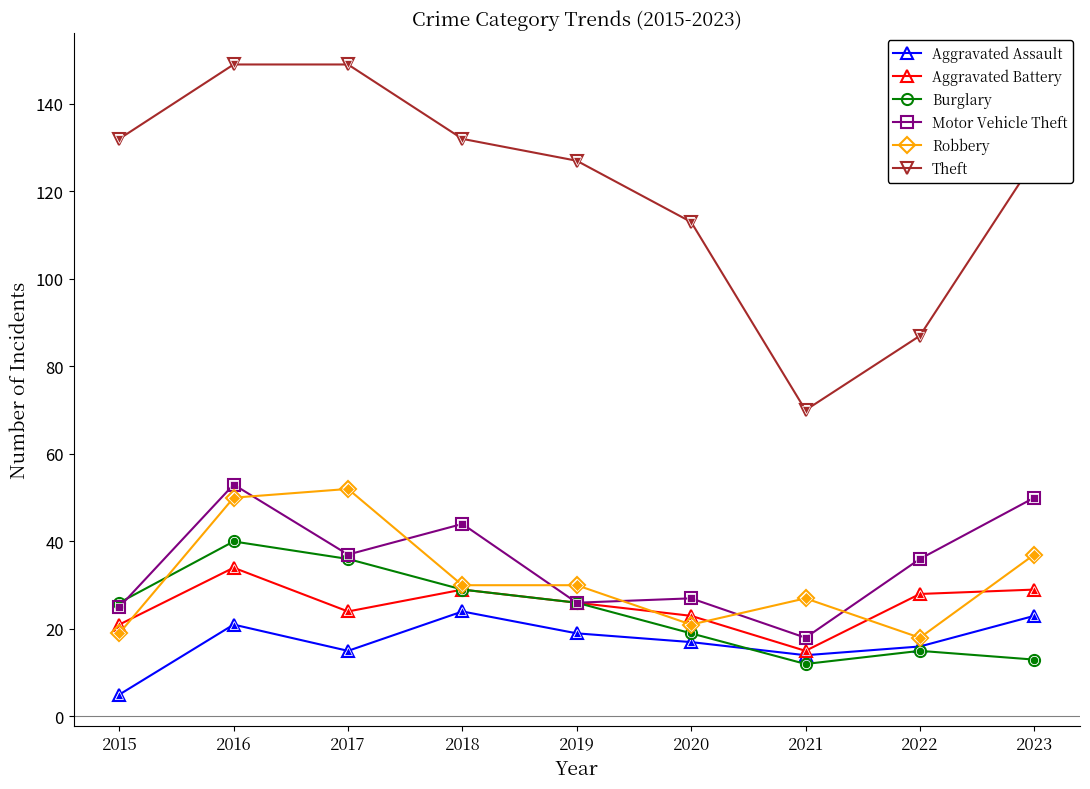

How many categories are shown in the chart?

9